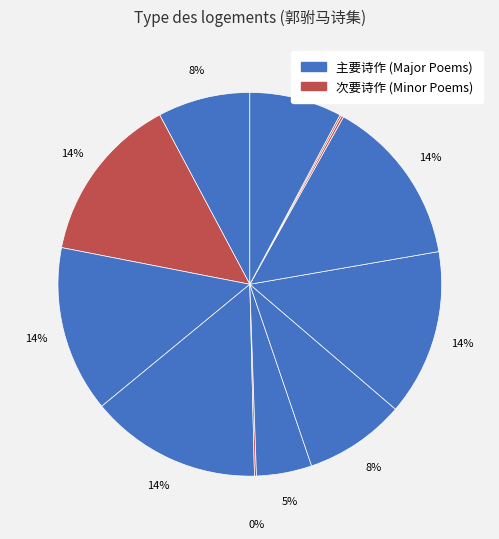

Does any single category account for the majority?

No